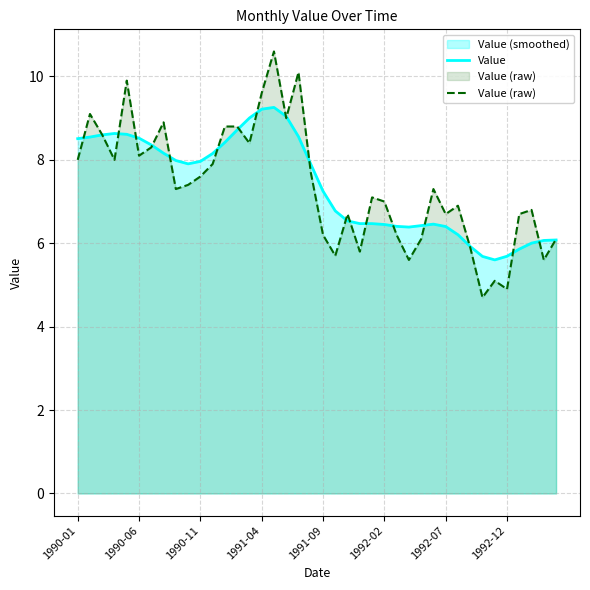

Where is Value (raw) nearest to the value 7?

1992-02